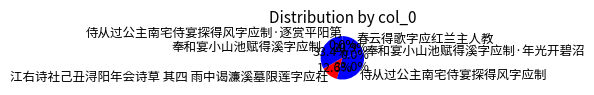

Is there any slice that represents more than half of the pie?

No